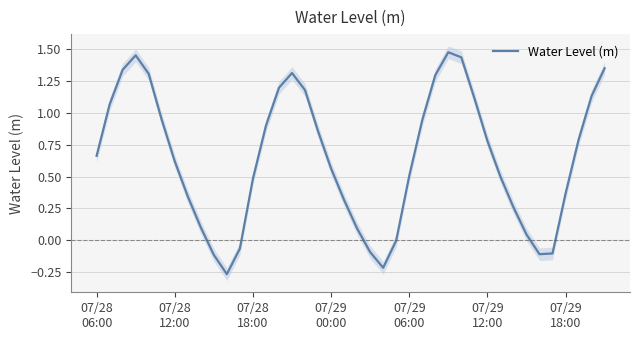

How many data points are above 0?

32